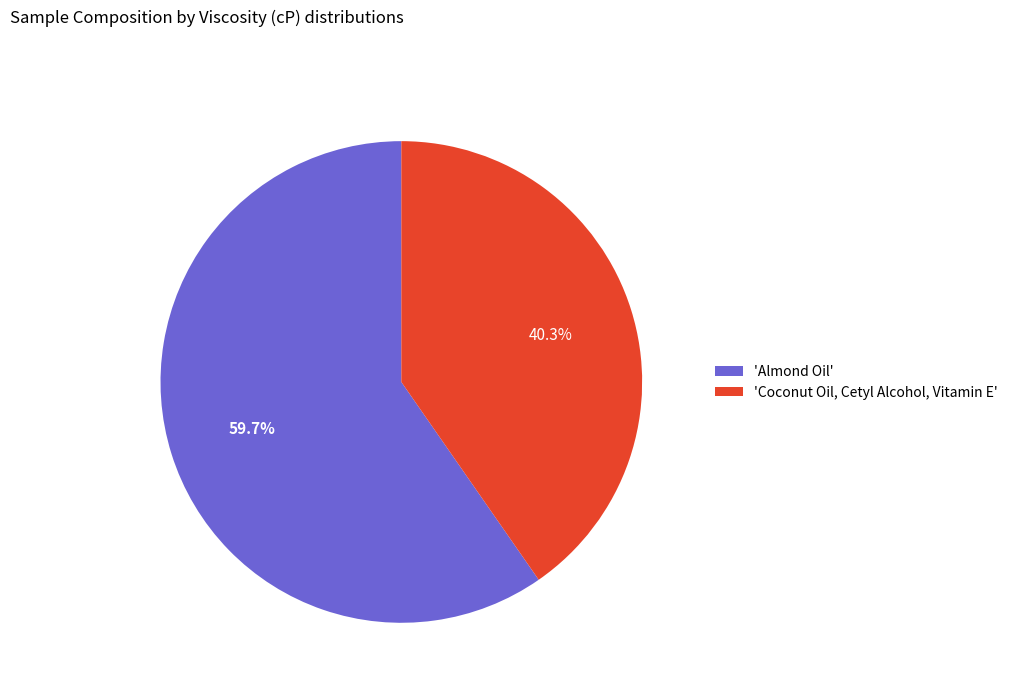

Which category has the smallest portion of the pie?

'Coconut Oil, Cetyl Alcohol, Vitamin E'